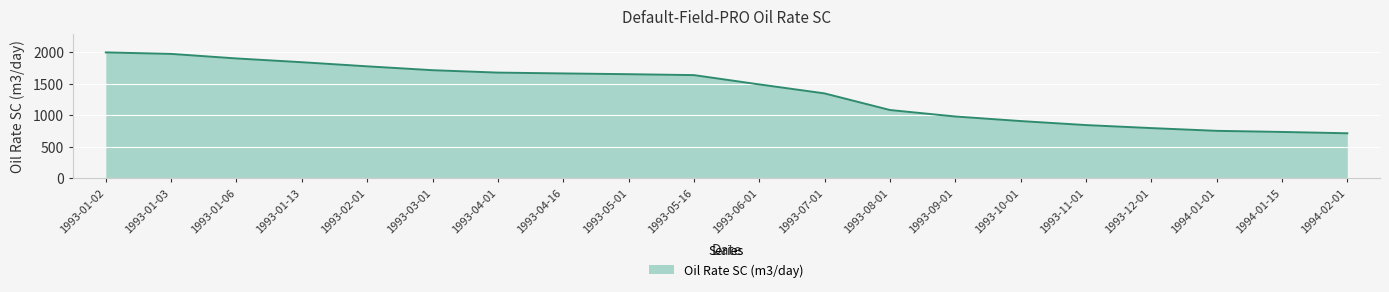

True or false: the data has more than 2 interior local peaks.

False